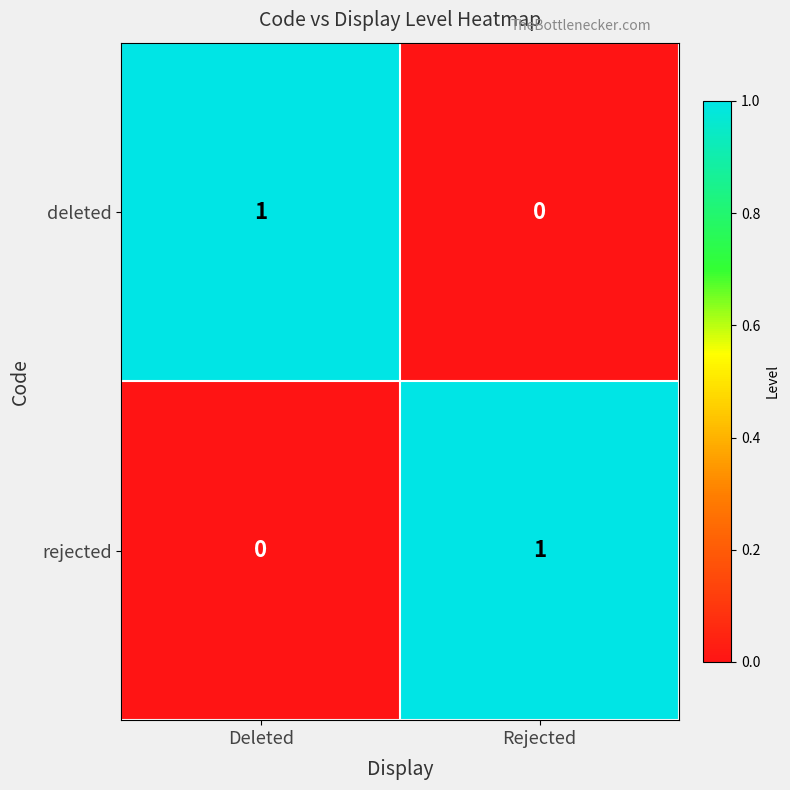

Which category has the lowest value in the deleted series?

Rejected